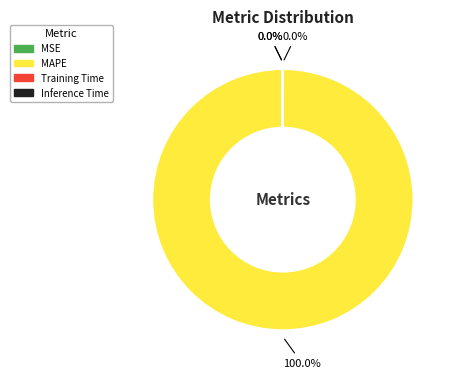

Is there any slice that represents more than half of the pie?

Yes